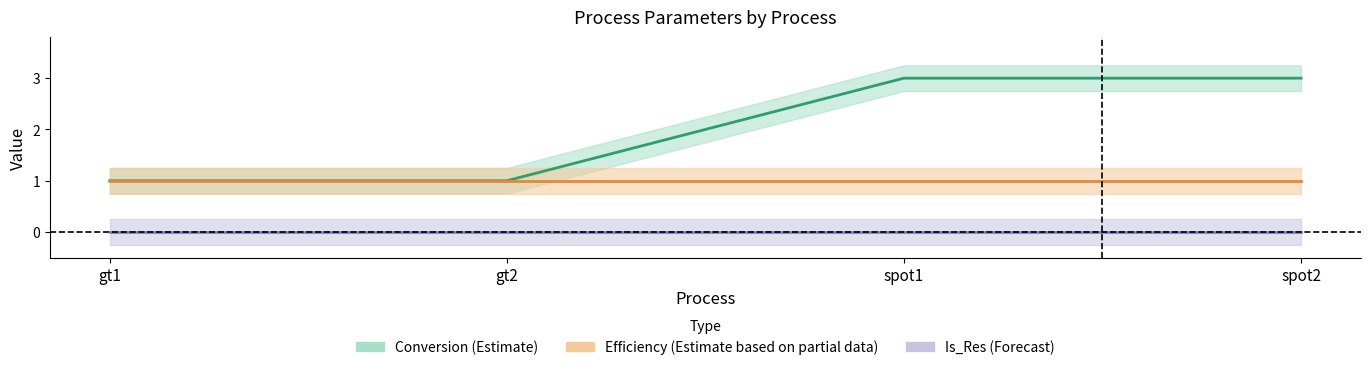

Count the number of categories in the chart.

4